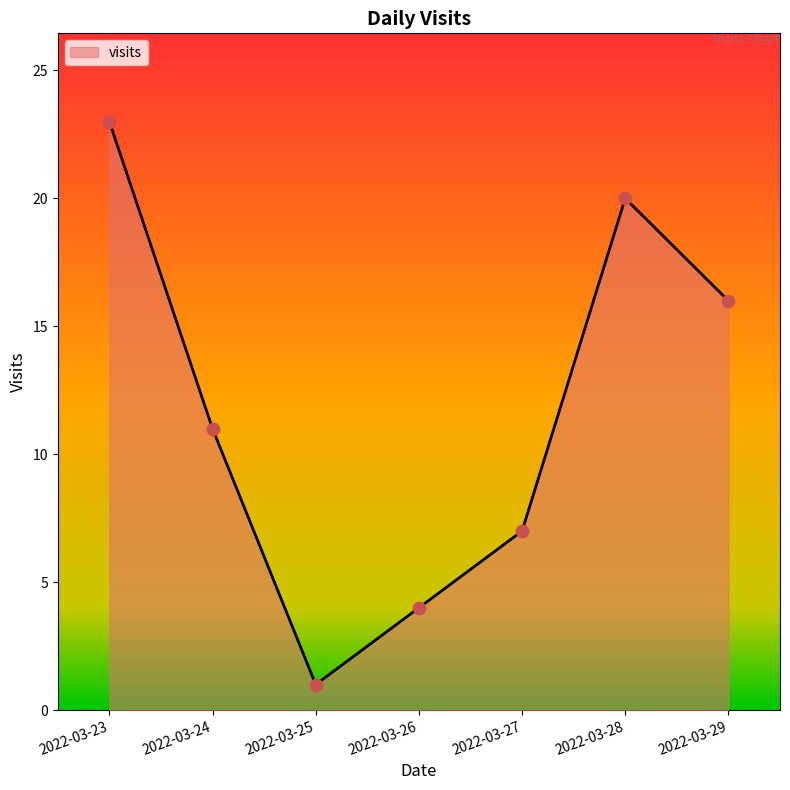

What is the change in value from 2022-03-23 to 2022-03-25?

-22